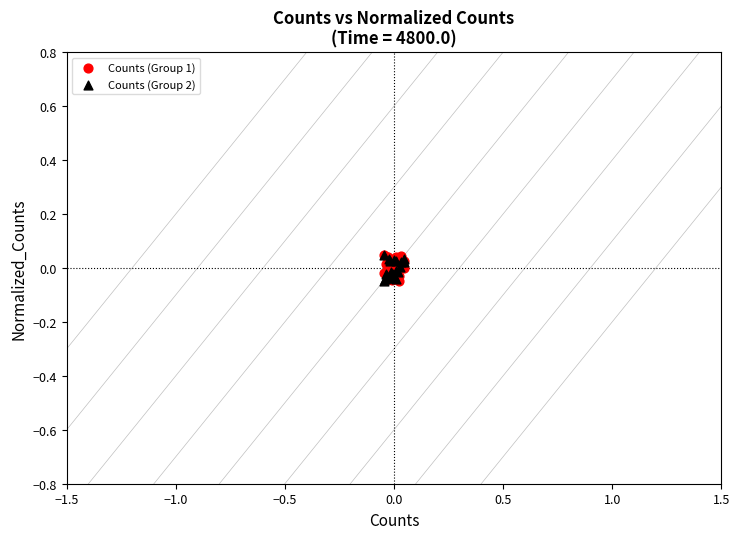

What are all the series names shown in the legend?

Counts (Group 1), Counts (Group 2)